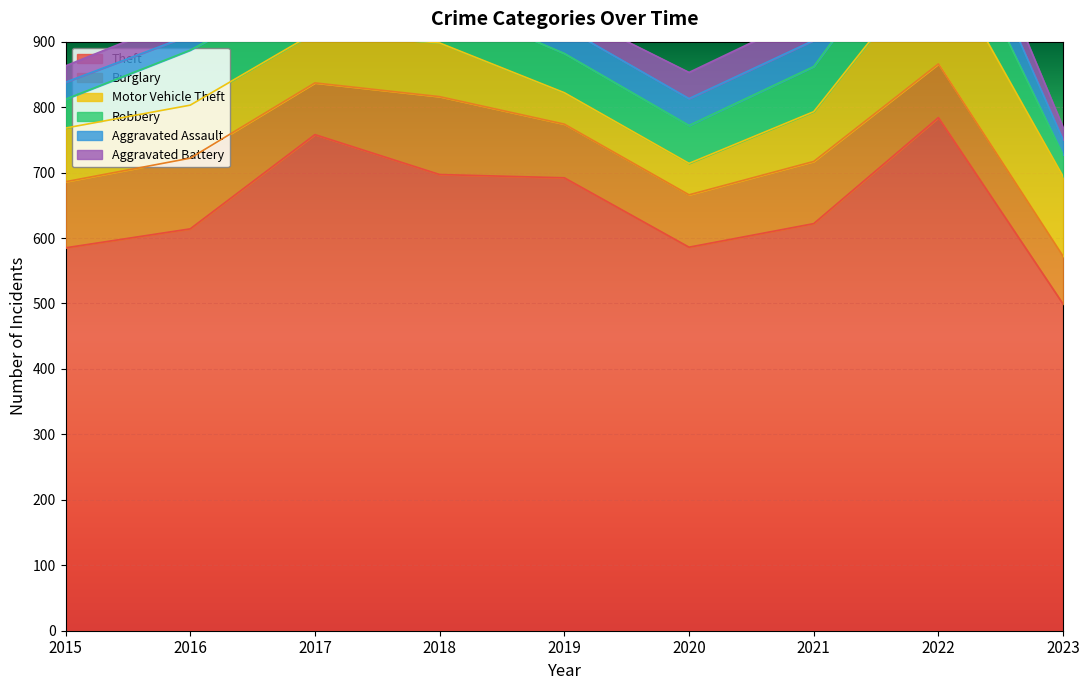

The Theft series shows 692 at 2019. True or false?

True